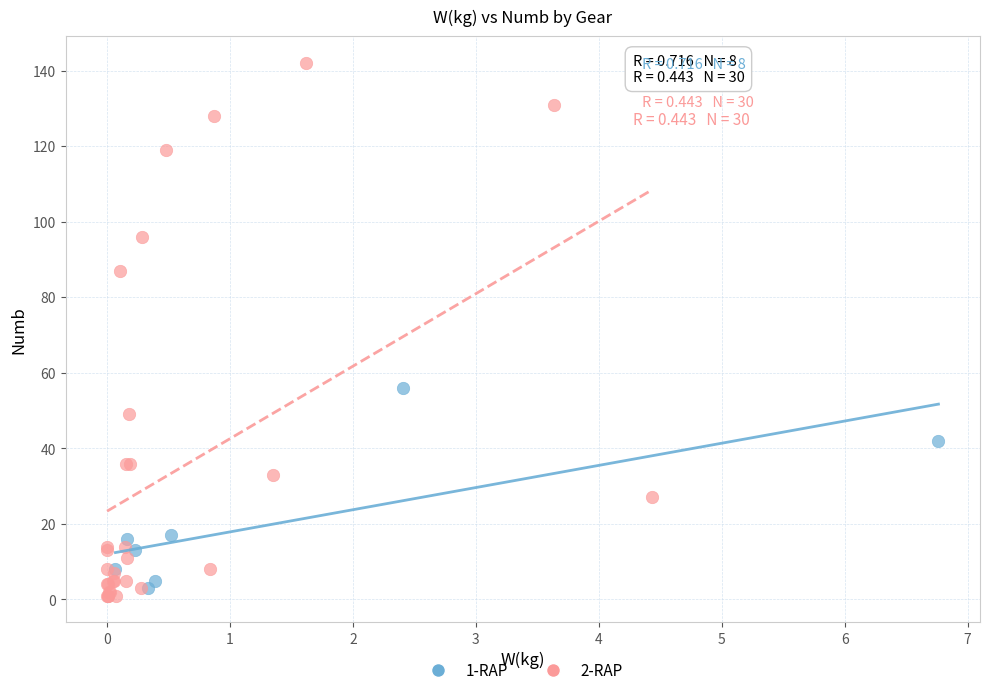

Which series has the widest spread of Y values?

2-RAP